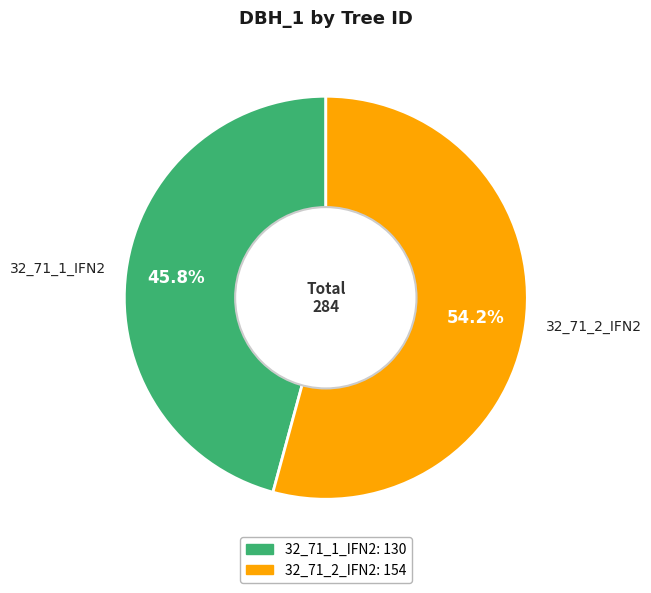

What is the smallest slice in the pie chart?

32_71_1_IFN2